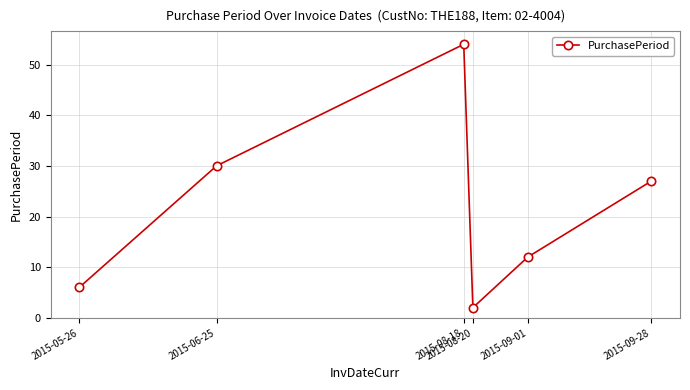

What is the sum of all values?

131